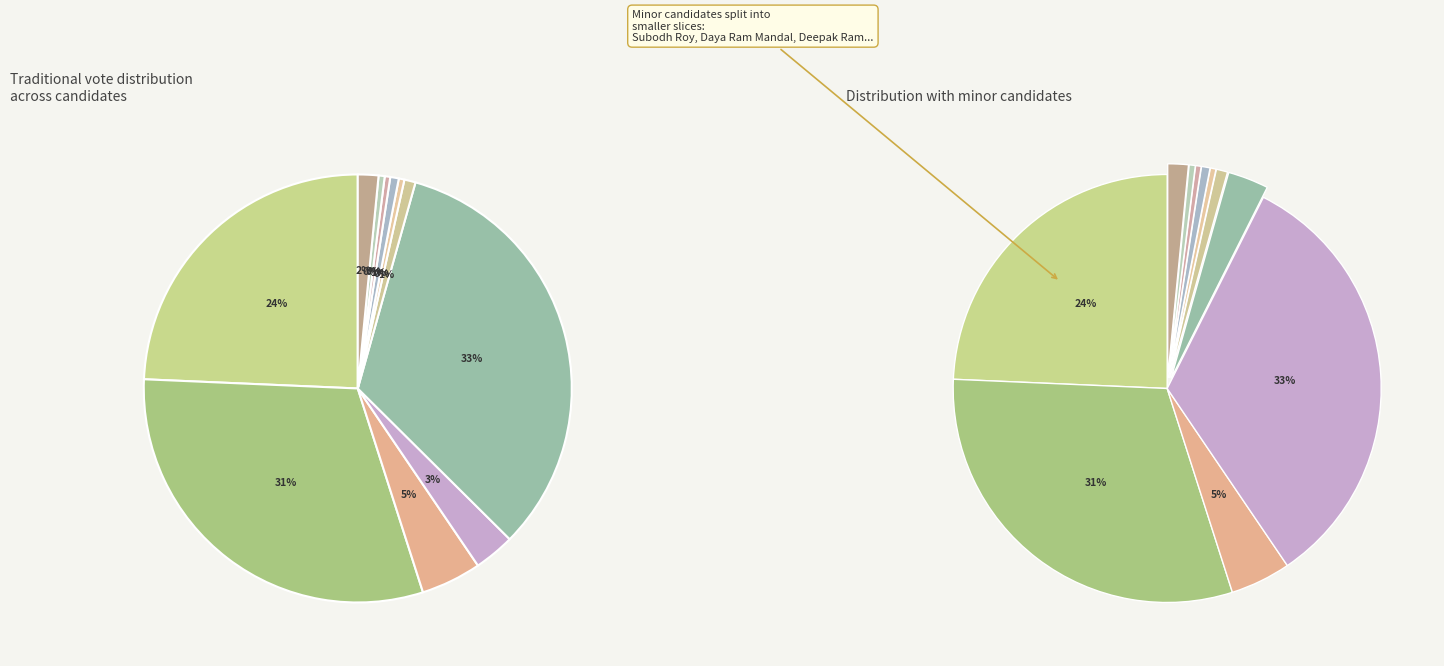

To the nearest percent, what is the difference between the Syed Shahnawaz Hussain and Daya Ram Mandal slice percentages?

32%